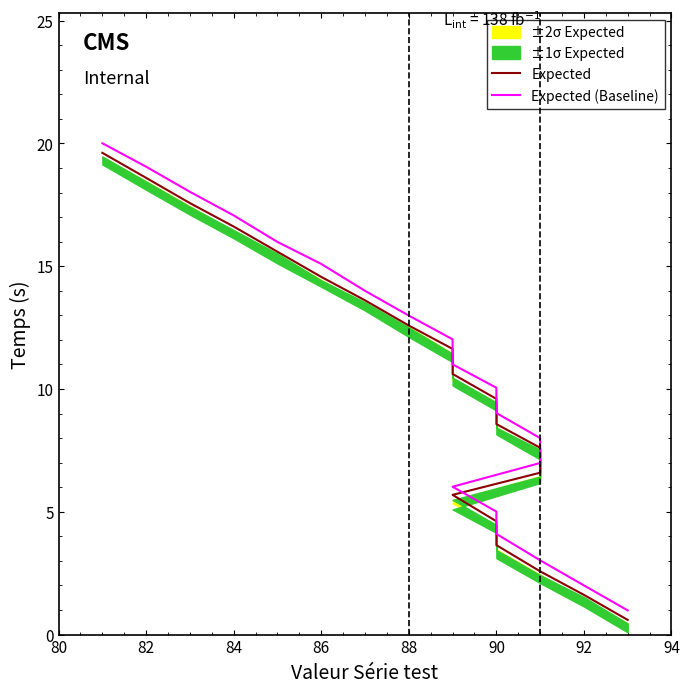

What is the minimum value for Expected (Baseline)?

1.0